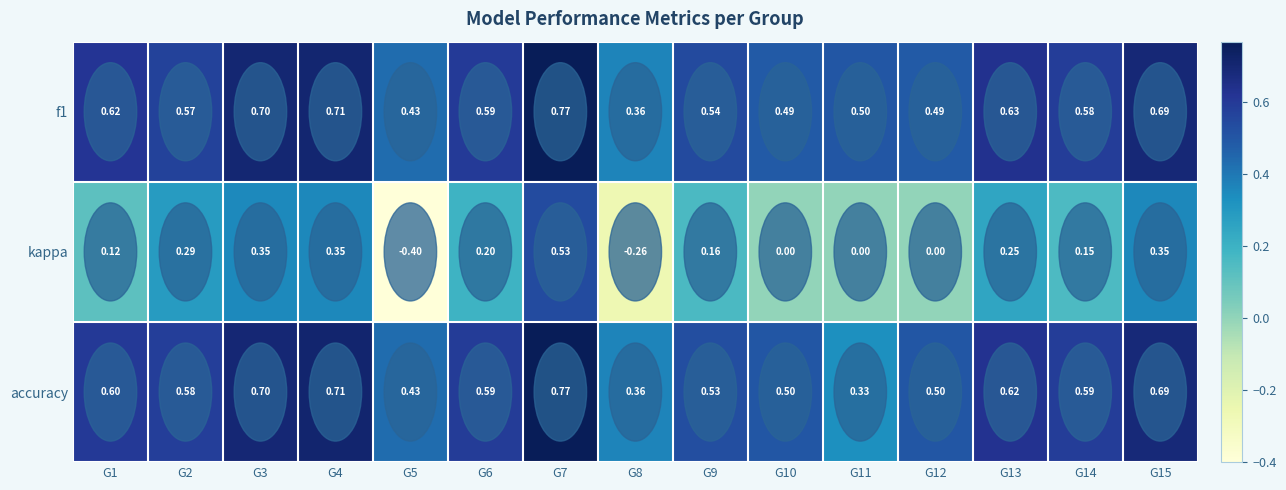

Between G12 and G14, which series saw the biggest shift?

kappa